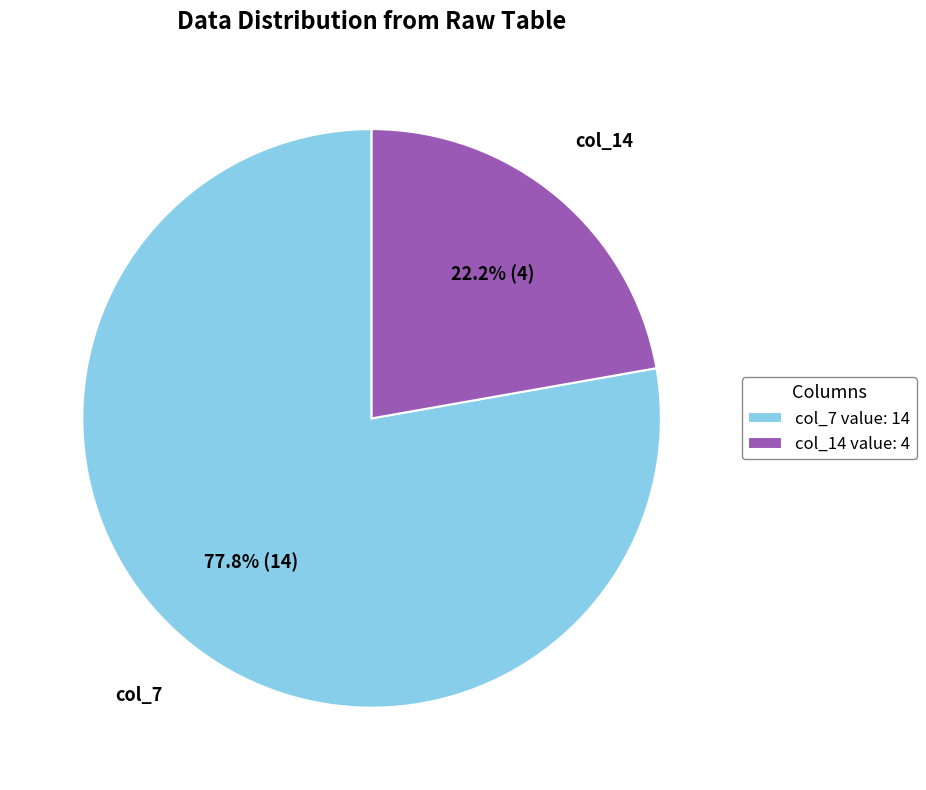

Is there any slice that represents more than half of the pie?

Yes